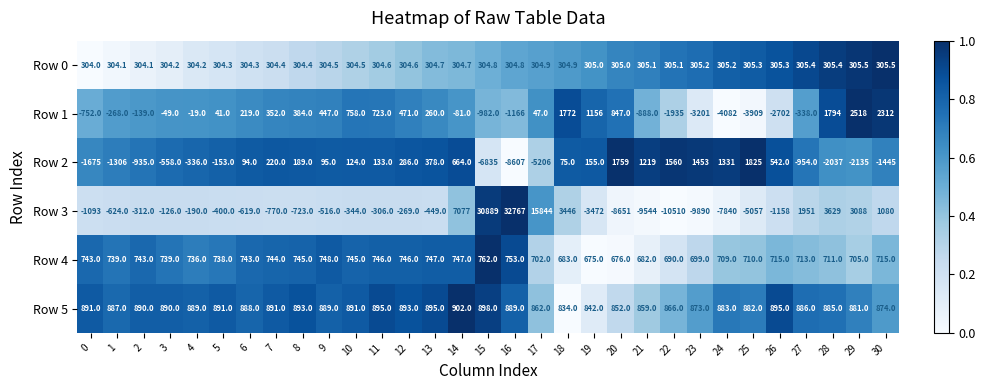

What is the greatest value displayed?

32767.0